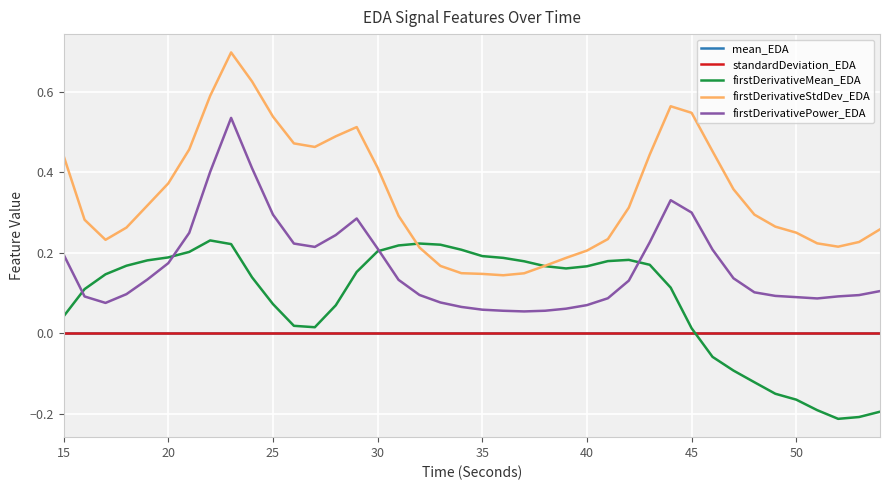

At how many categories does at least one series exceed 0?

40